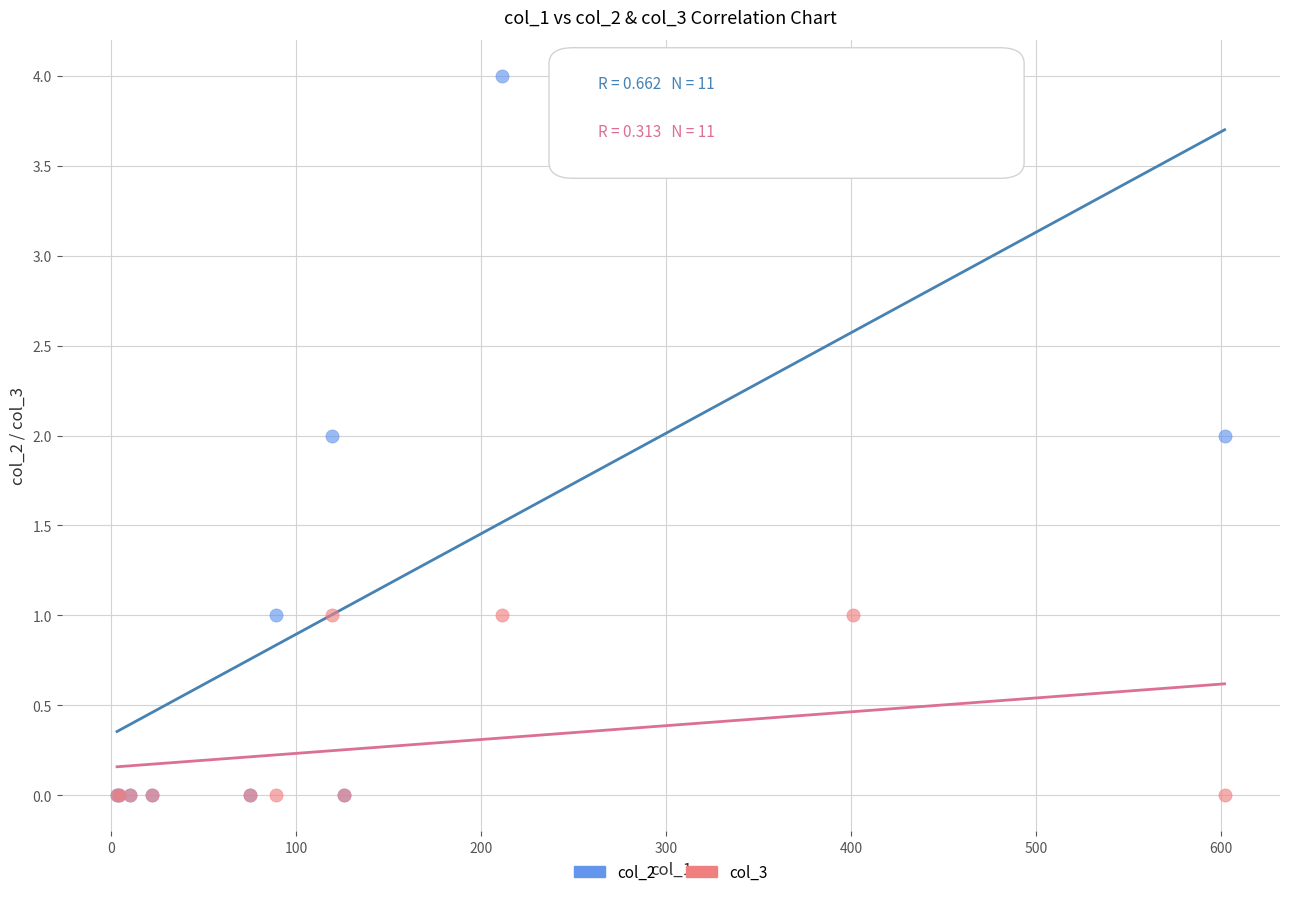

What are all the series names shown in the legend?

col_2, col_3